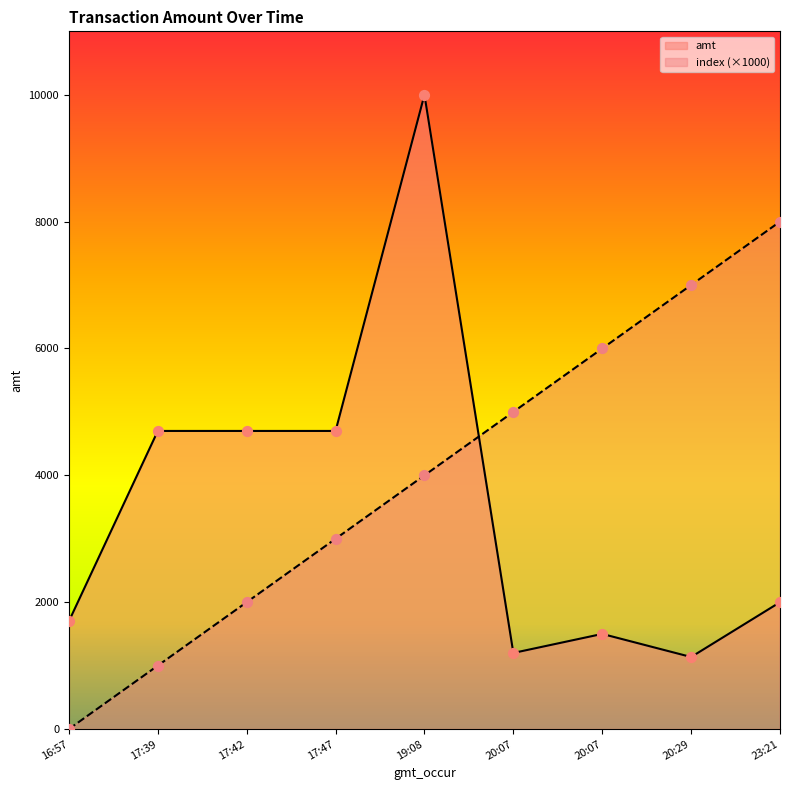

Which series contains the lowest Y value?

index